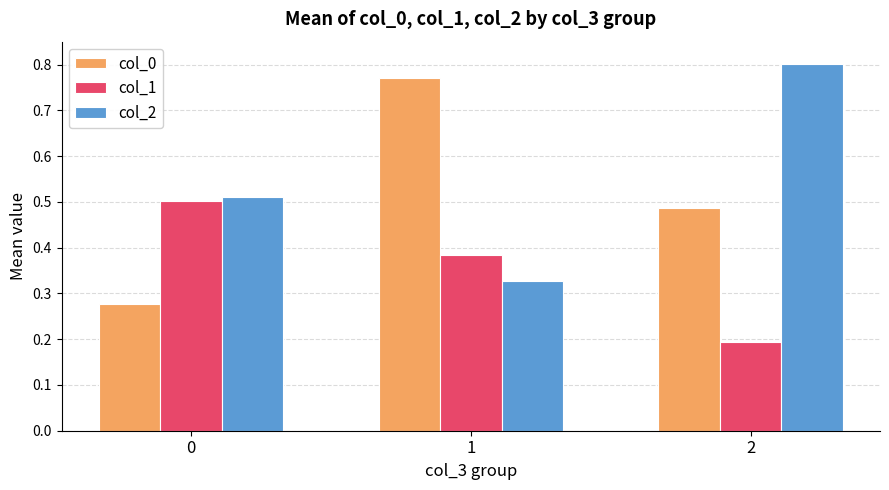

Rank the series by their maximum value, from highest to lowest.

col_2, col_0, col_1